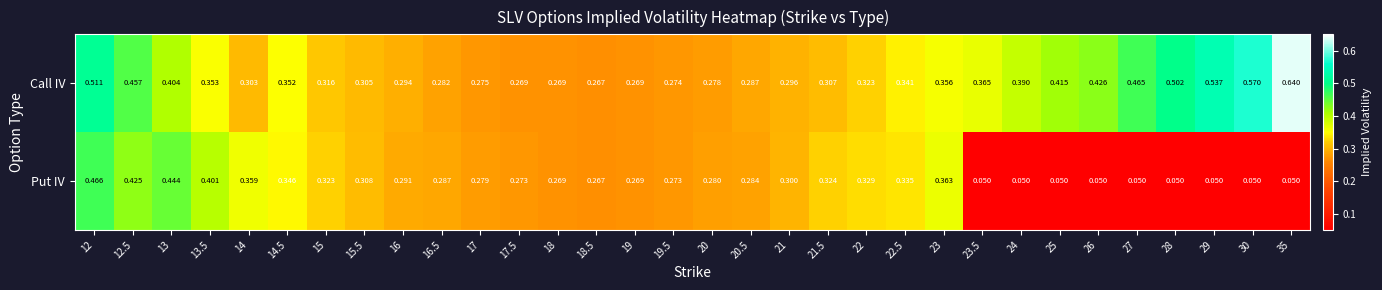

Which series has the largest range (max minus min)?

Put IV